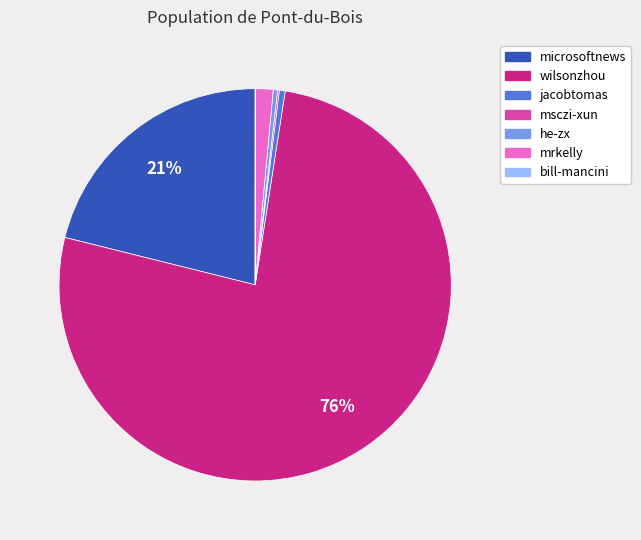

Which slice is the largest?

wilsonzhou